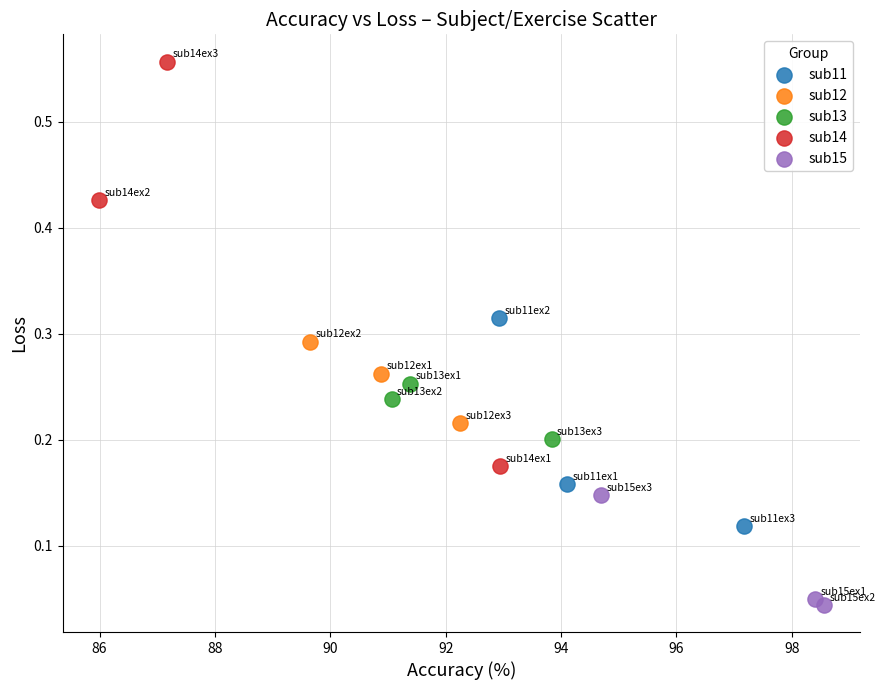

Which series reaches the maximum Y coordinate?

sub14